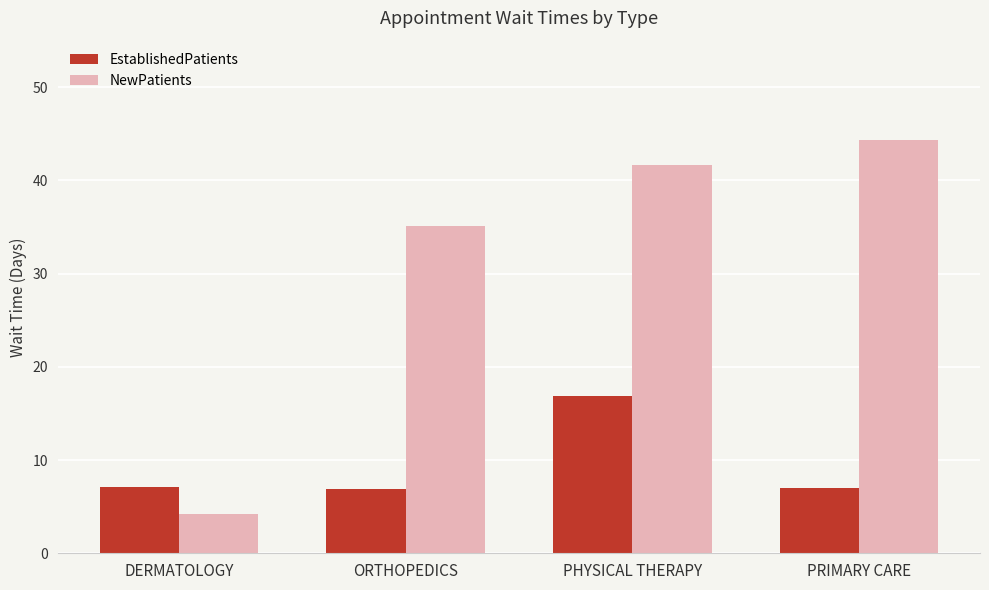

Does the chart contain stacked bars?

No